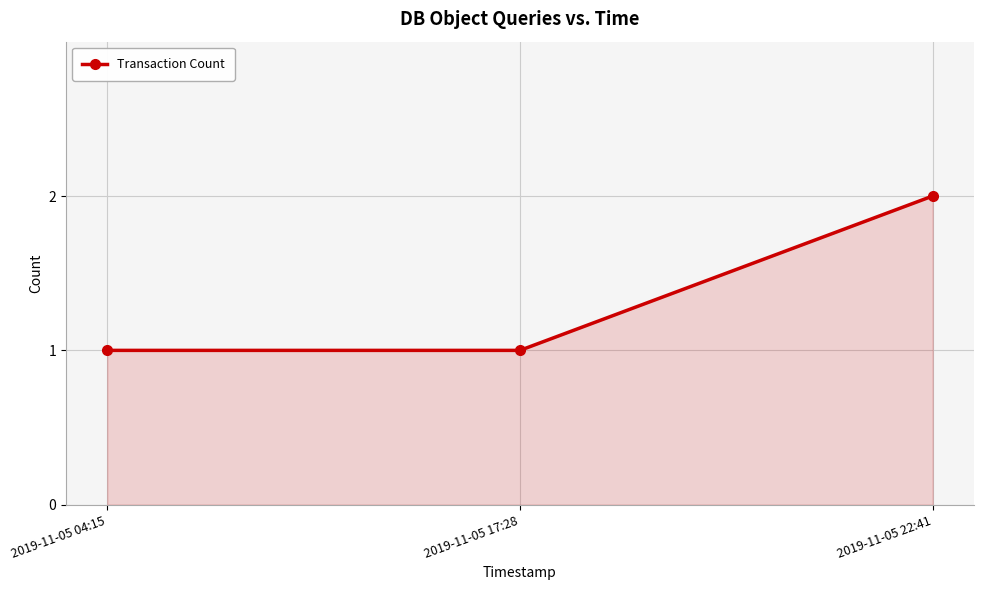

What is the label of the 2nd point from the left?

2019-11-05 17:28